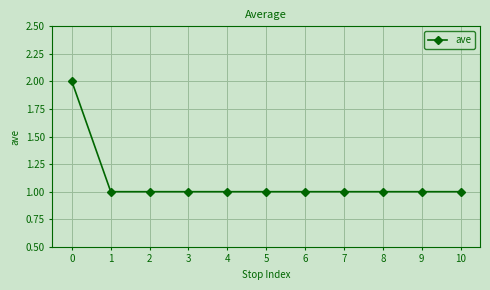

What is the ratio of the value at 1 to the value at 8?

1.0